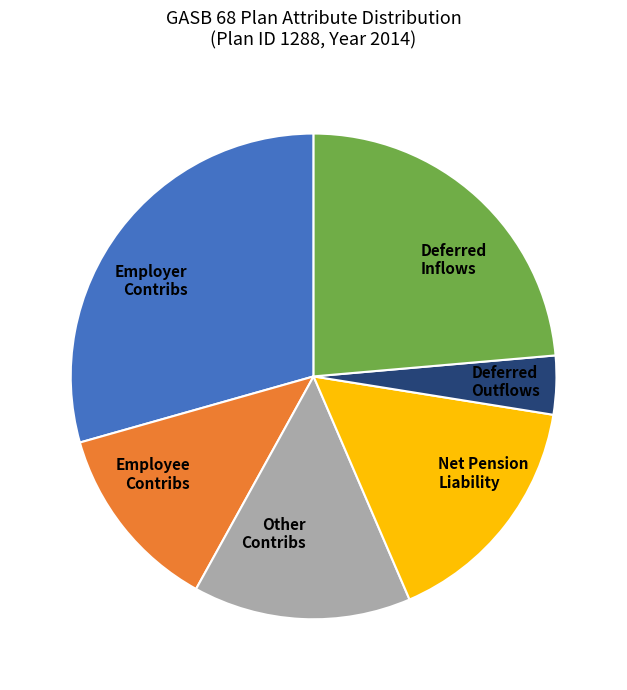

Which category has the smallest portion of the pie?

Deferred Outflows